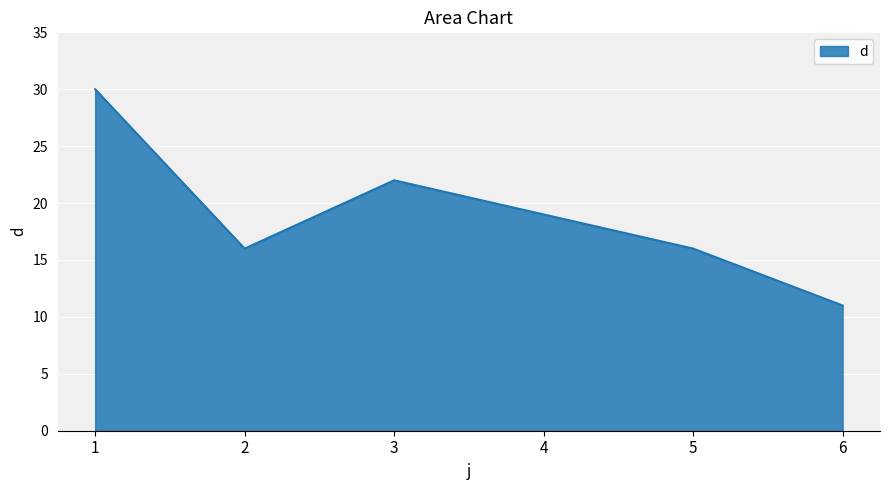

Reading right to left, what are all the values shown in this chart?

6=11	5=16	4=19	3=22	2=16	1=30